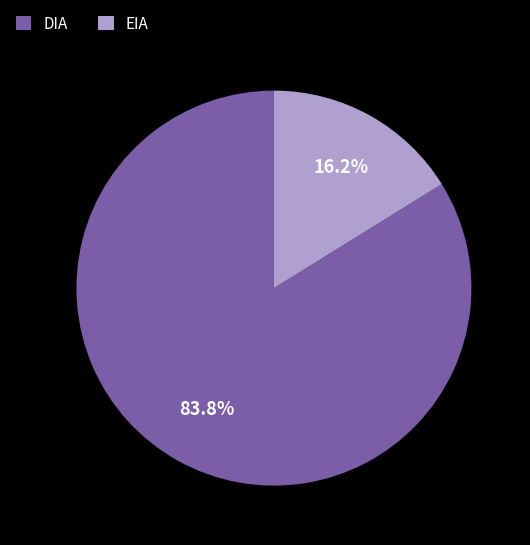

What percentage is NOT represented by DIA?

16.2%